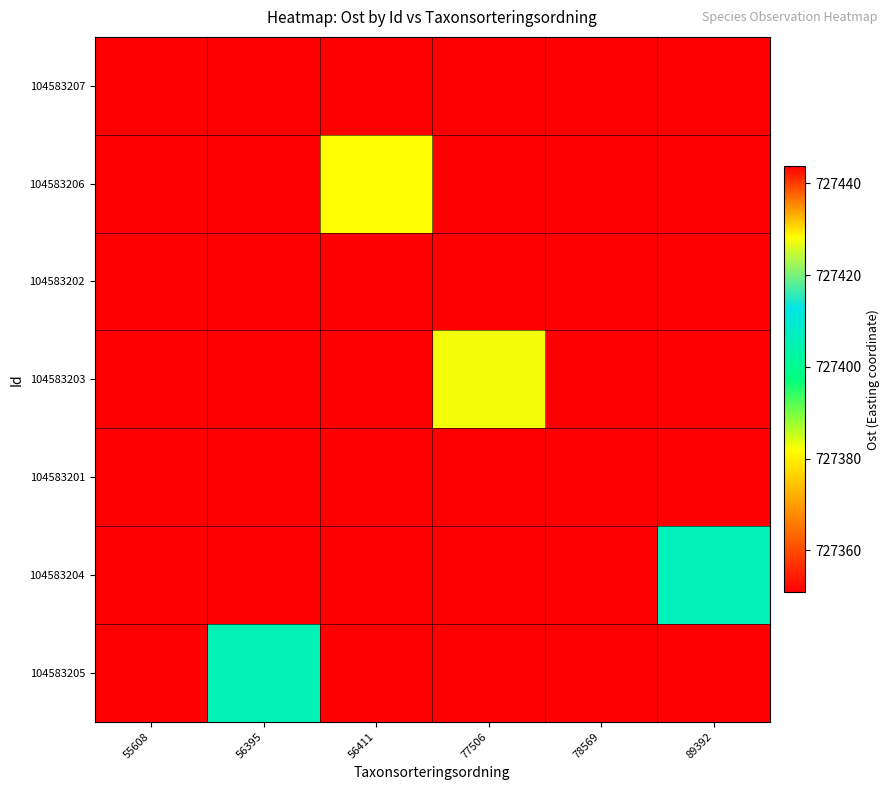

At 89392, list the series in order from largest to smallest.

104583204, 104583207, 104583206, 104583202, 104583203, 104583201, 104583205